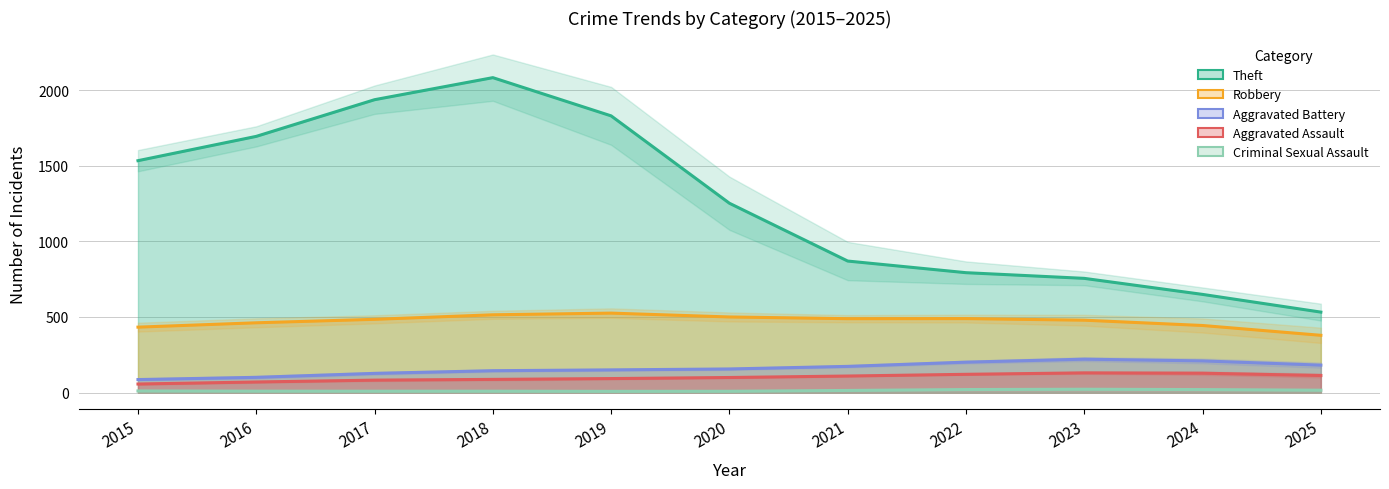

What is the spread (max minus min) of values at 2019?

2222